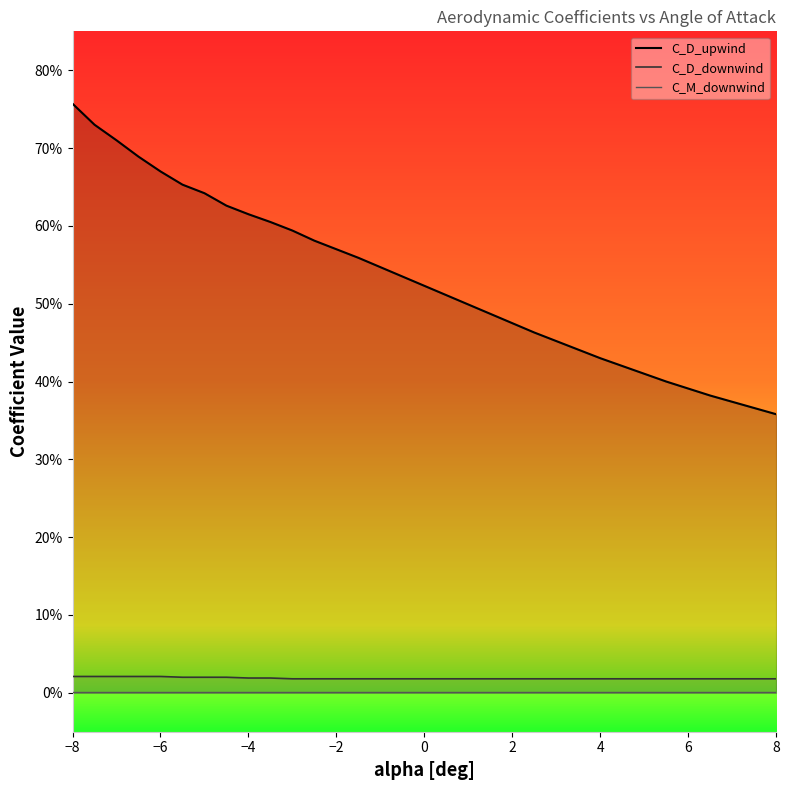

True or false: C_D_downwind and C_D_upwind intersect in this chart.

False